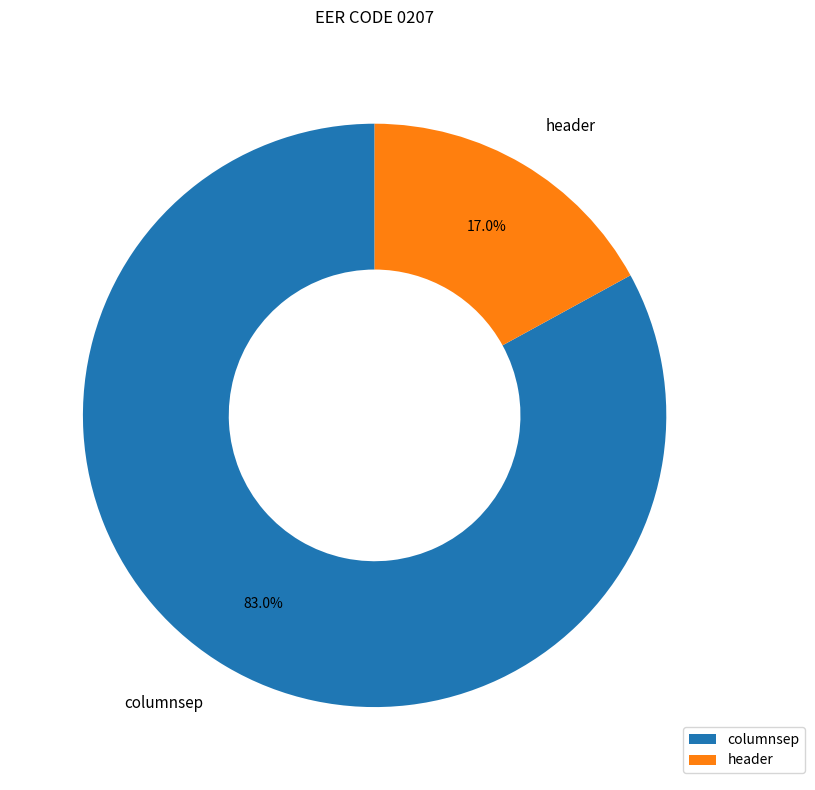

Which has a higher value, header or columnsep?

columnsep